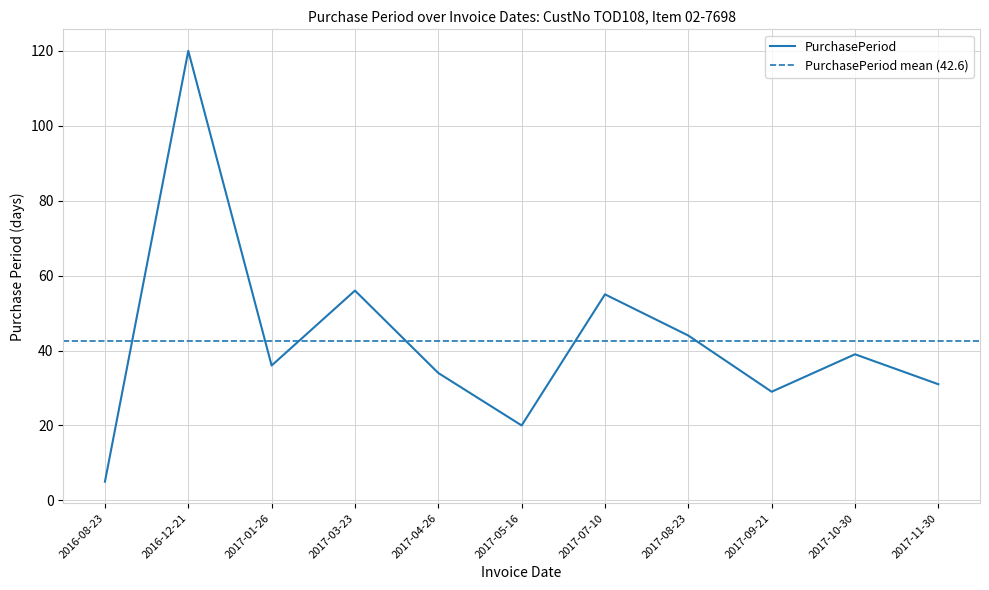

List the labels in order of value, largest first.

2016-12-21, 2017-03-23, 2017-07-10, 2017-08-23, 2017-10-30, 2017-01-26, 2017-04-26, 2017-11-30, 2017-09-21, 2017-05-16, 2016-08-23